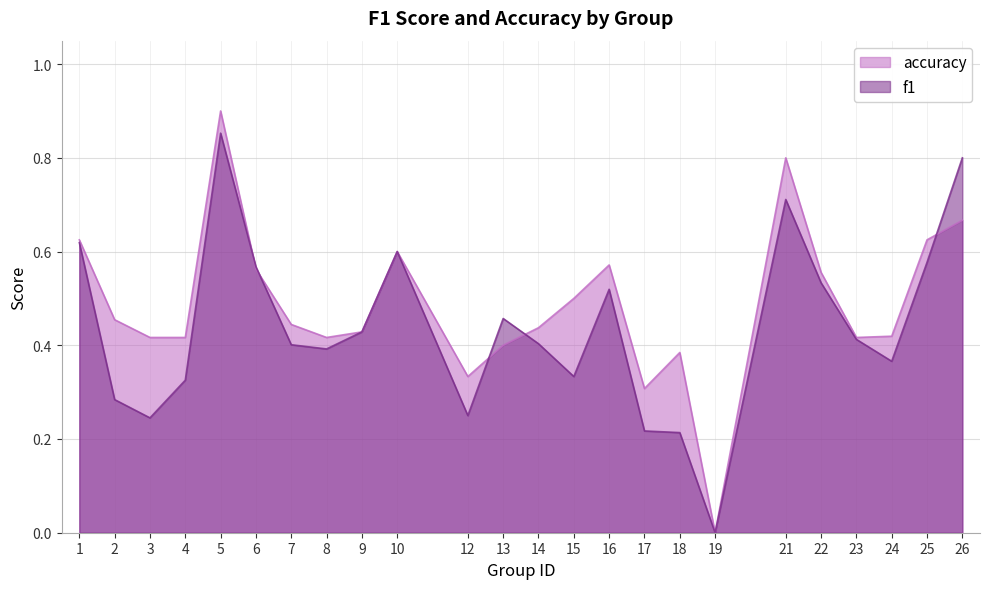

True or false: accuracy has a value of 0.5 at 15.

True